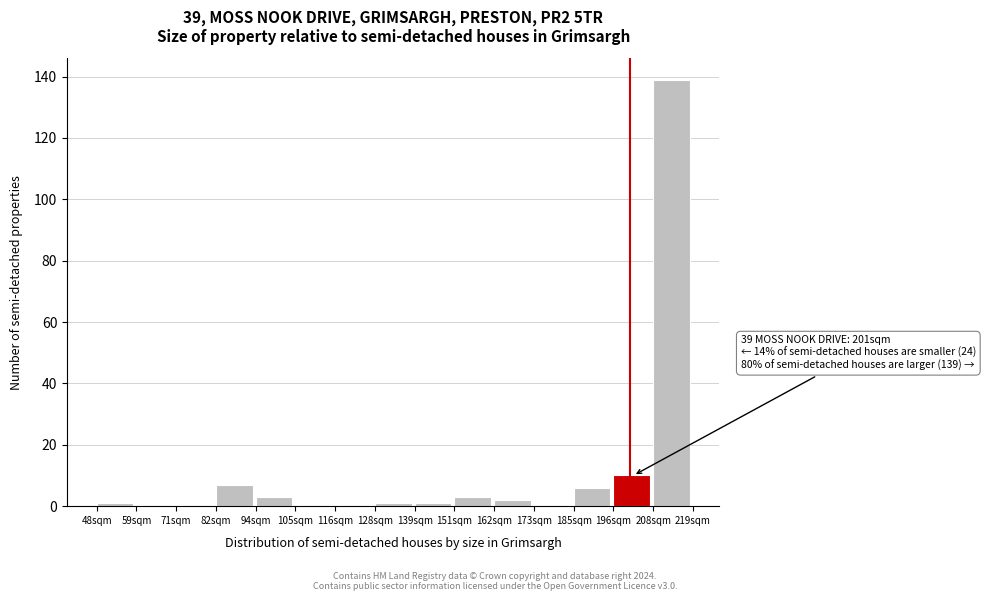

Reading left to right, transcribe all the data shown in this chart.

48sqm=1	59sqm=0	71sqm=0	82sqm=7	94sqm=3	105sqm=0	116sqm=0	128sqm=1	139sqm=1	151sqm=3	162sqm=2	173sqm=0	185sqm=6	196sqm=10	208sqm=139